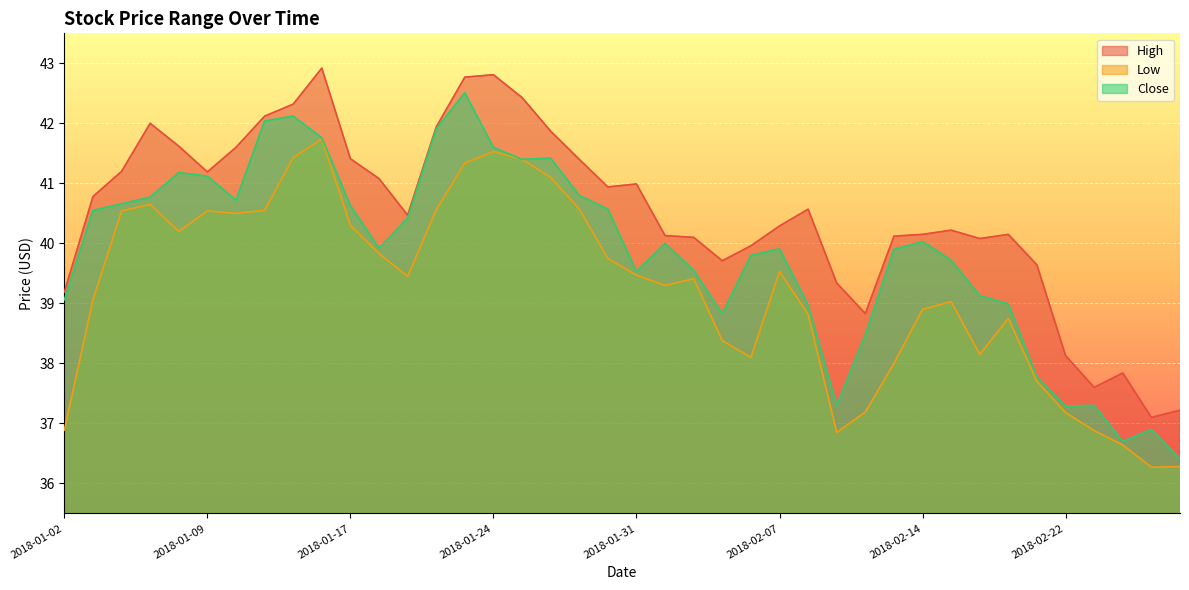

What is the sum of the Low values at 2018-02-09 and 2018-01-16?

78.6